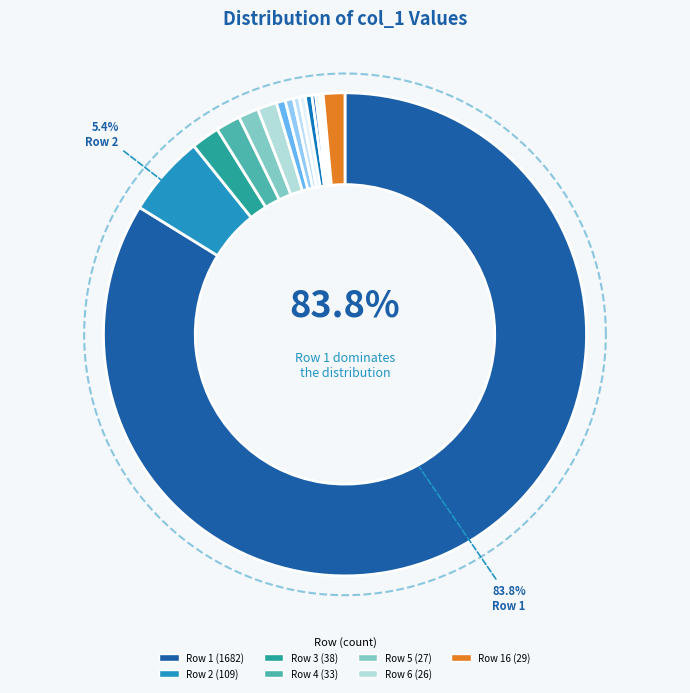

How many segments does this pie chart have?

16